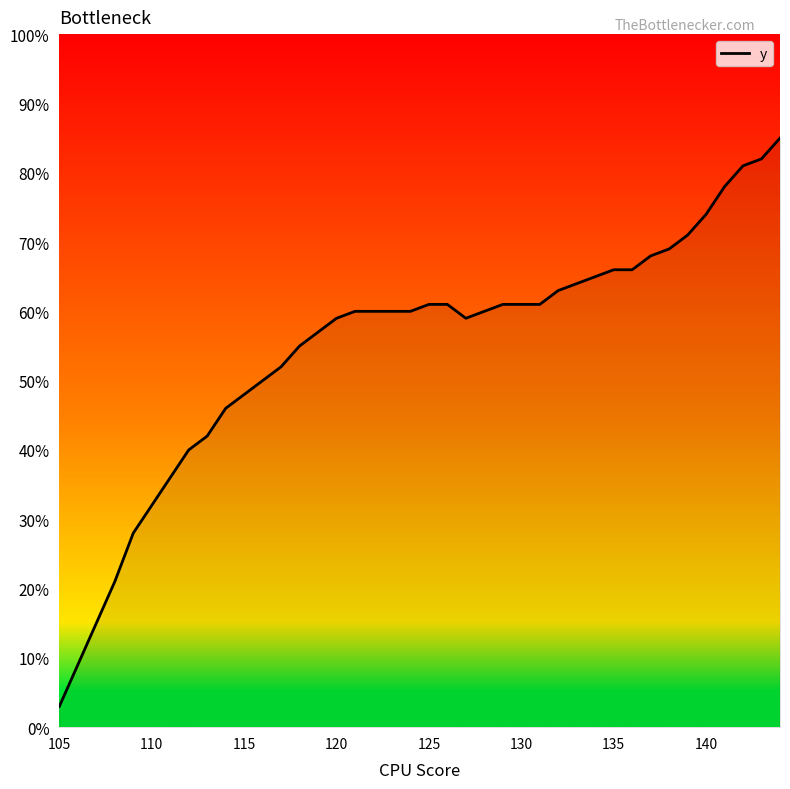

What is the smallest value displayed?

3